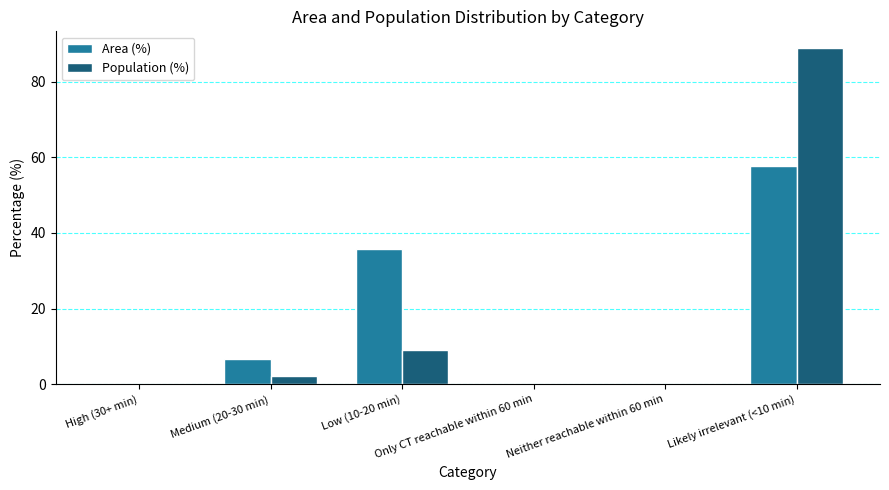

What is the highest value of the Area (%) series?

57.6